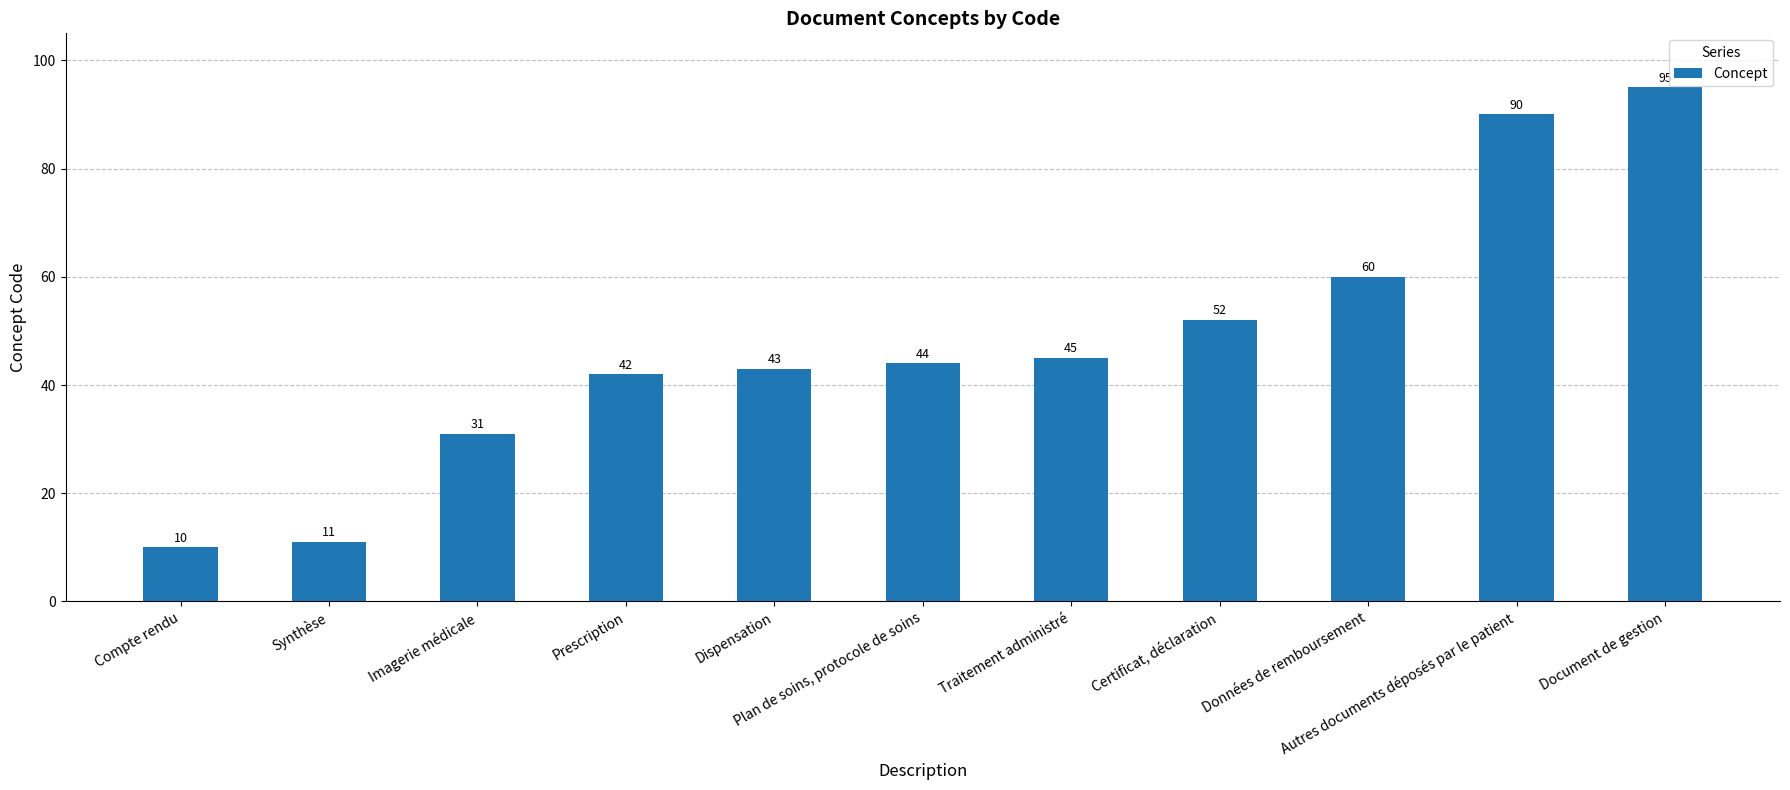

At which category does the chart reach its peak across all series?

Document de gestion